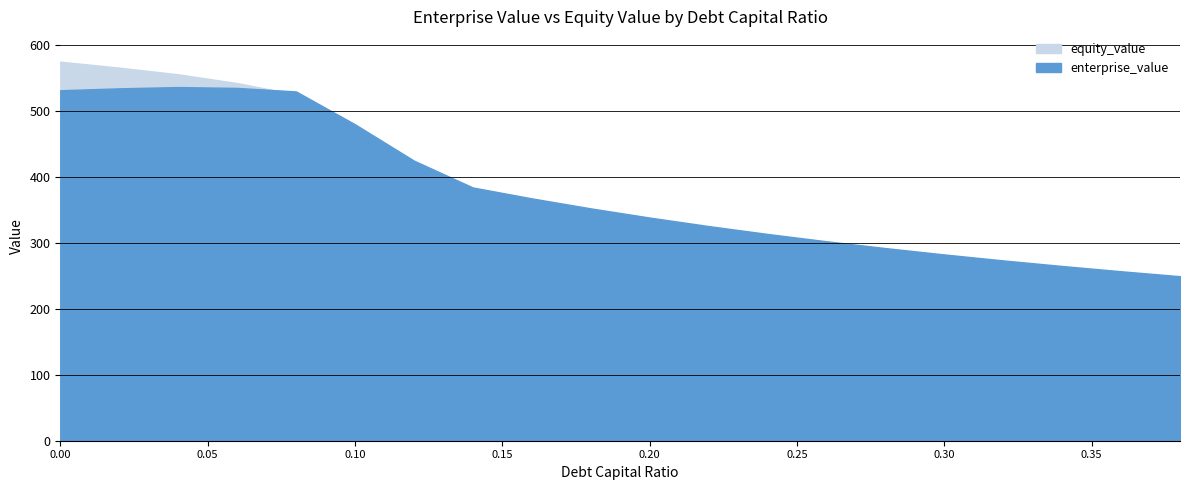

Which series has the largest range (max minus min)?

equity_value